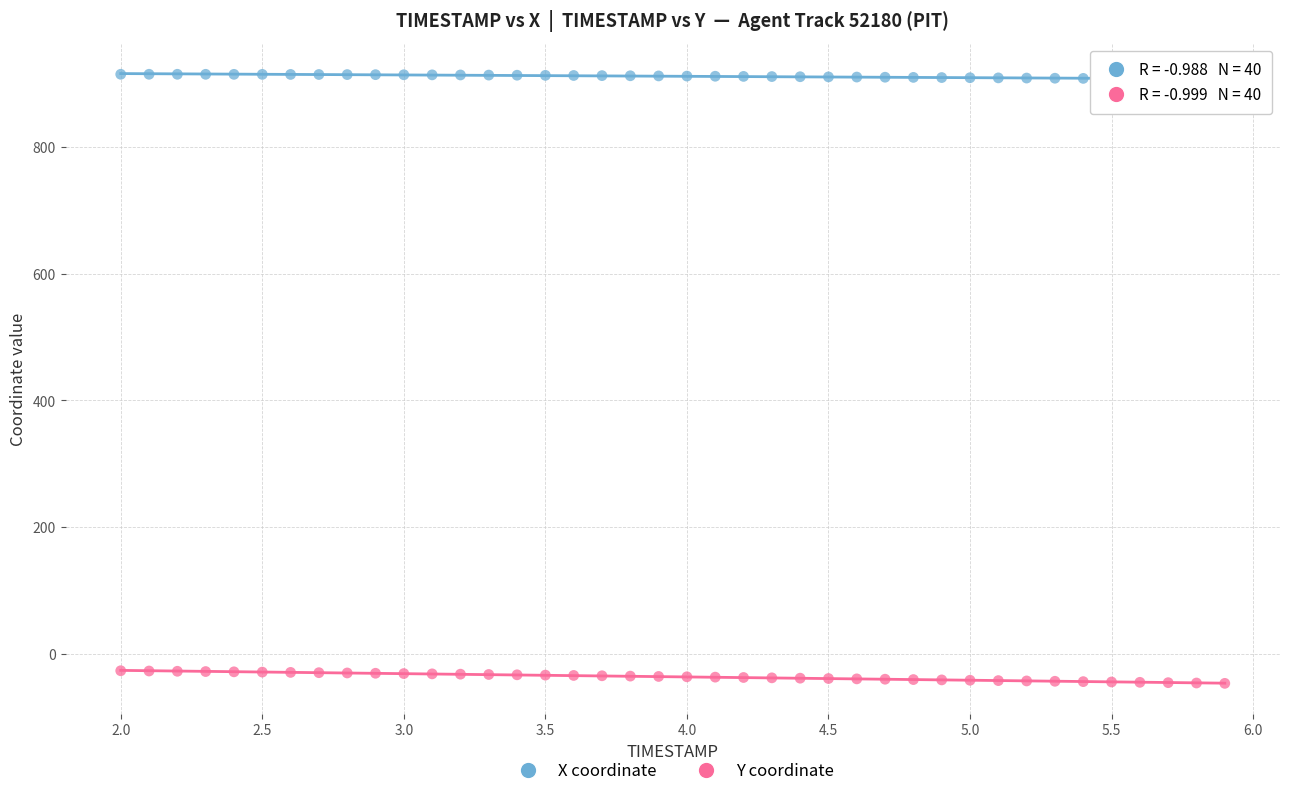

Which series reaches the minimum Y coordinate?

Y coordinate